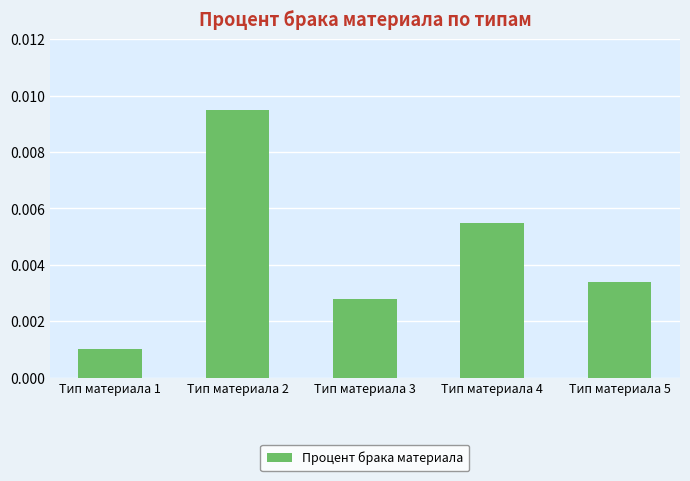

Rank the categories by value from lowest to highest.

Тип материала 1, Тип материала 3, Тип материала 5, Тип материала 4, Тип материала 2